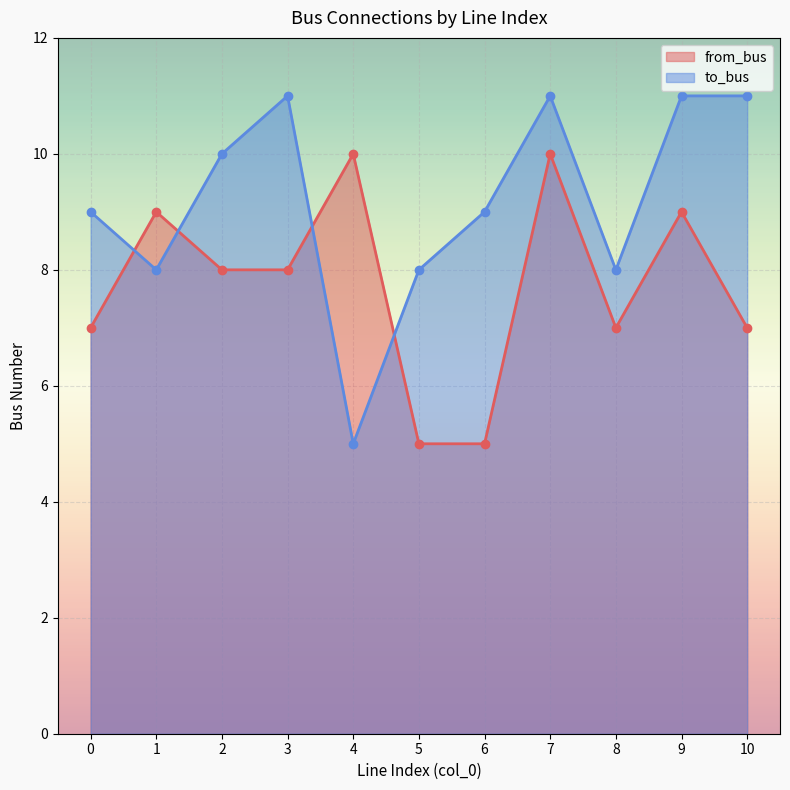

Between 4 and 5, which series saw the biggest shift?

from_bus